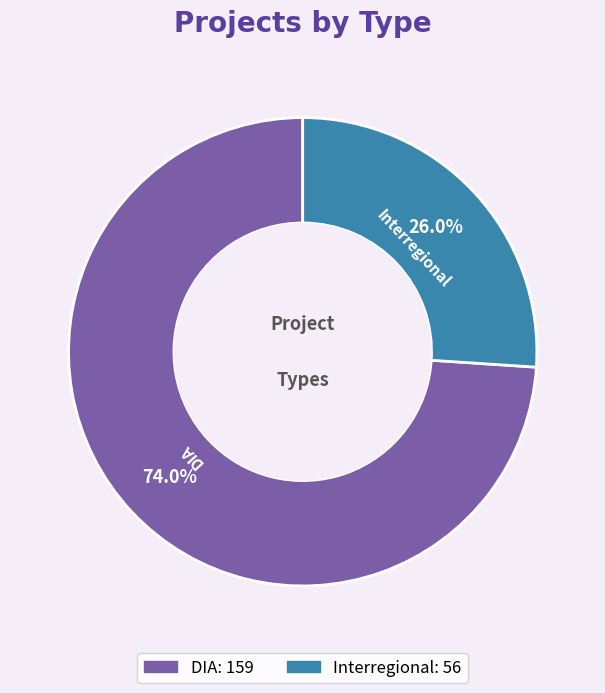

Which category has the smallest portion of the pie?

Interregional